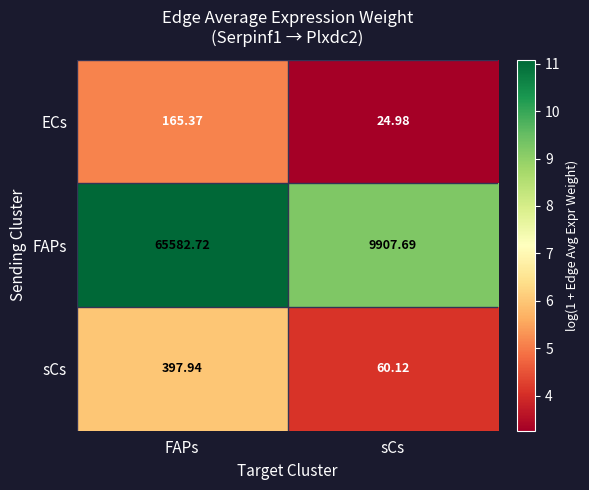

At which label does sCs reach its minimum?

sCs